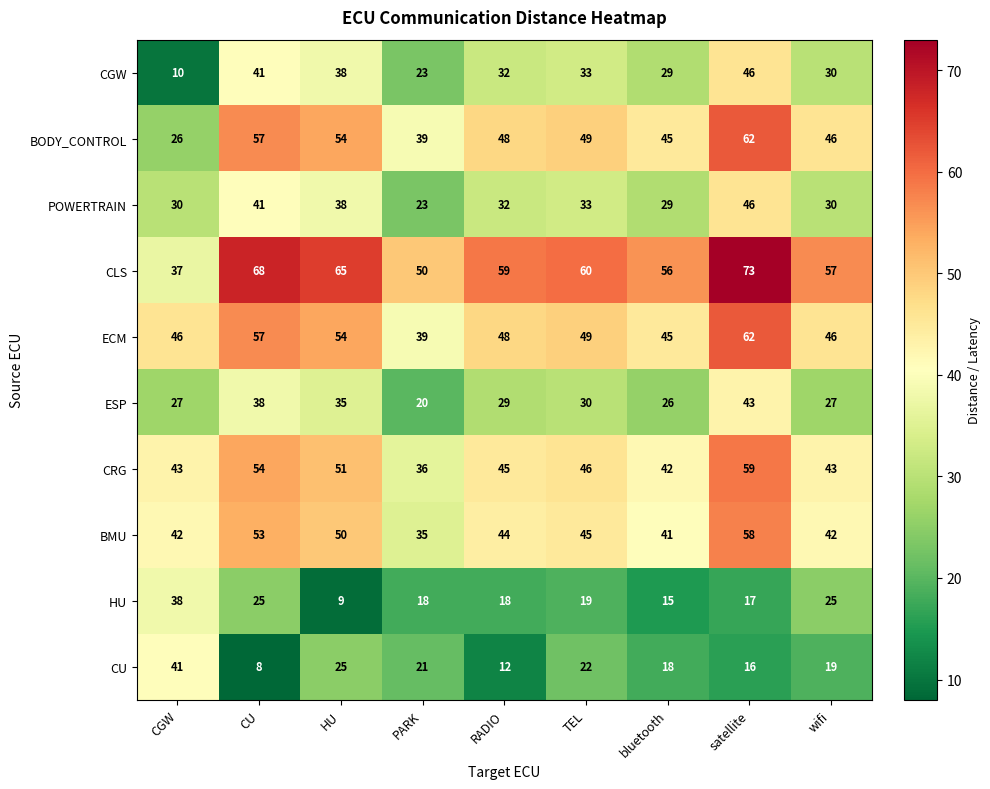

What is the minimum value for ESP?

20